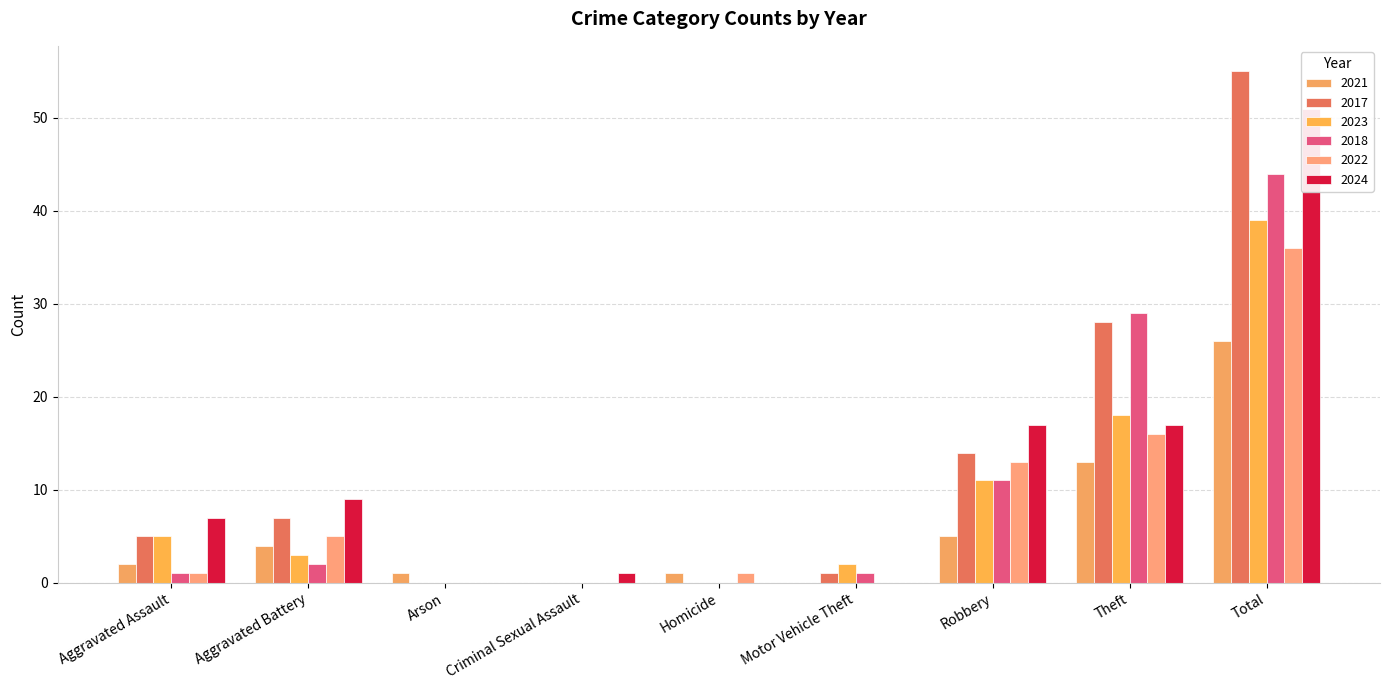

Rank the series at Arson from lowest to highest value.

2017, 2023, 2018, 2022, 2024, 2021